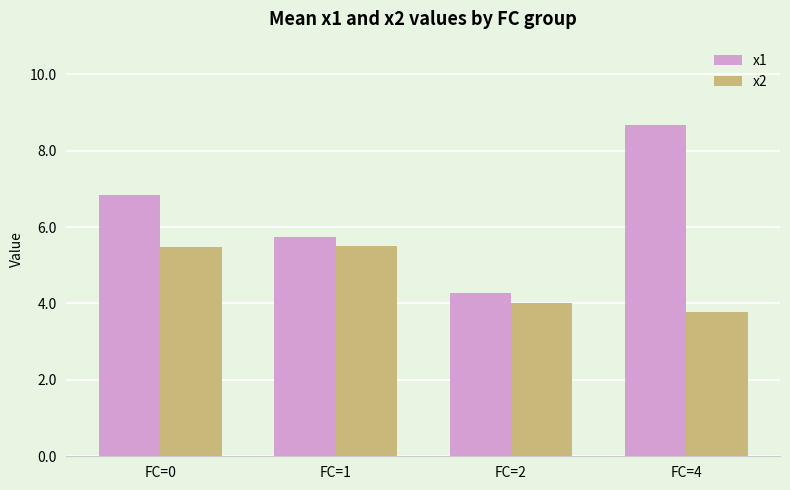

The value of x1 at FC=2 is 4.3. True or false?

True